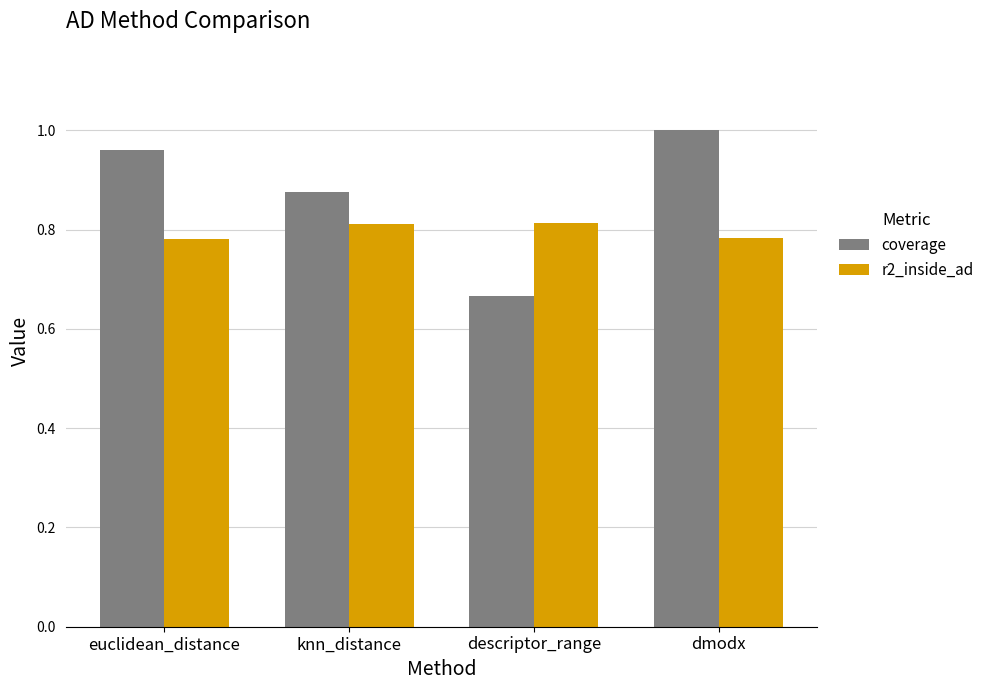

Which series has the largest total across all categories?

coverage